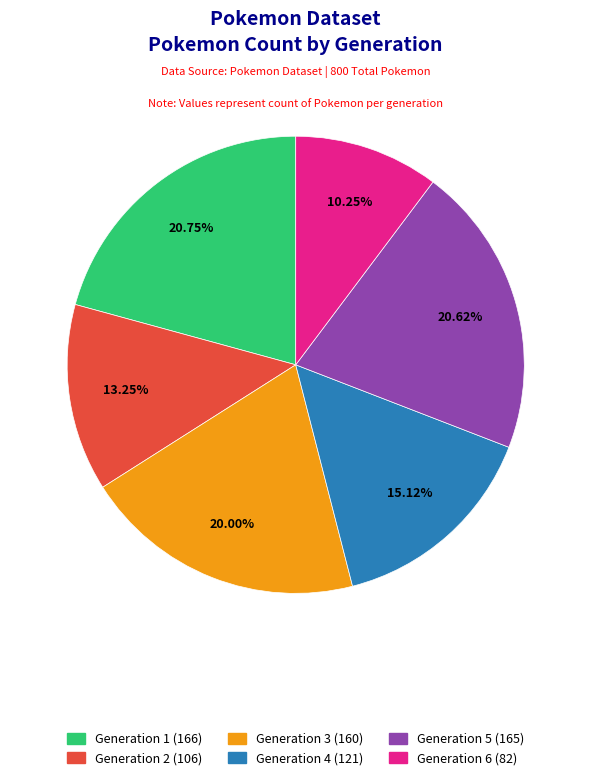

To the nearest percent, what portion does Generation 6 represent?

10%